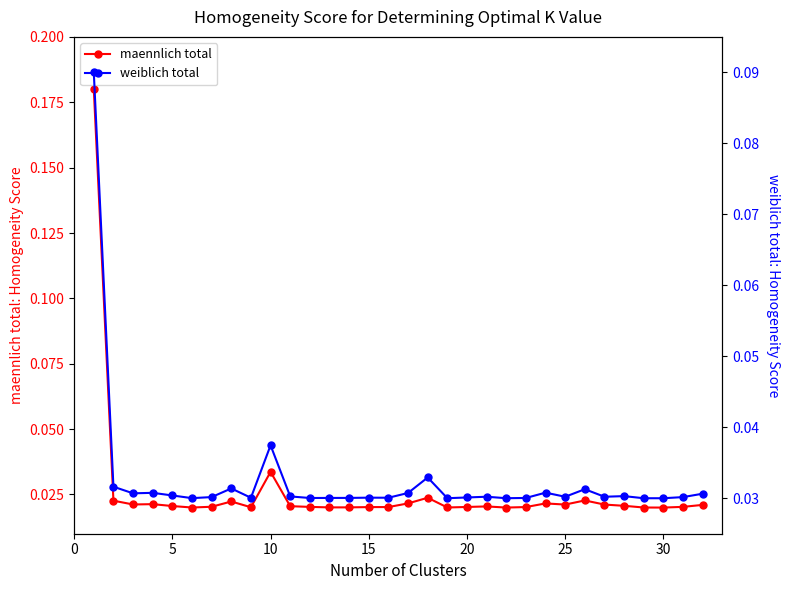

After their last crossing, which series has the higher values: maennlich total or weiblich total?

weiblich total